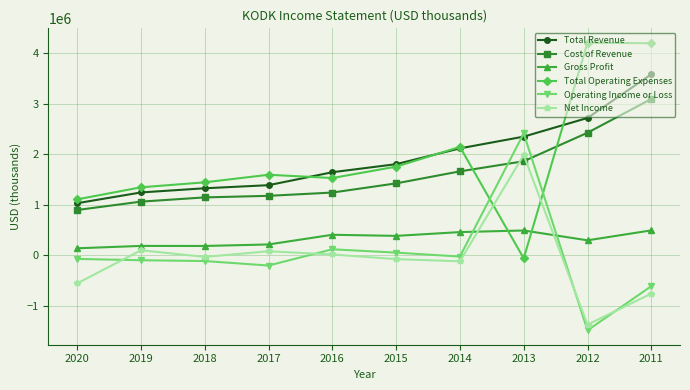

What is the value of the Operating Income or Loss point at the 9th from the left?

-1492000